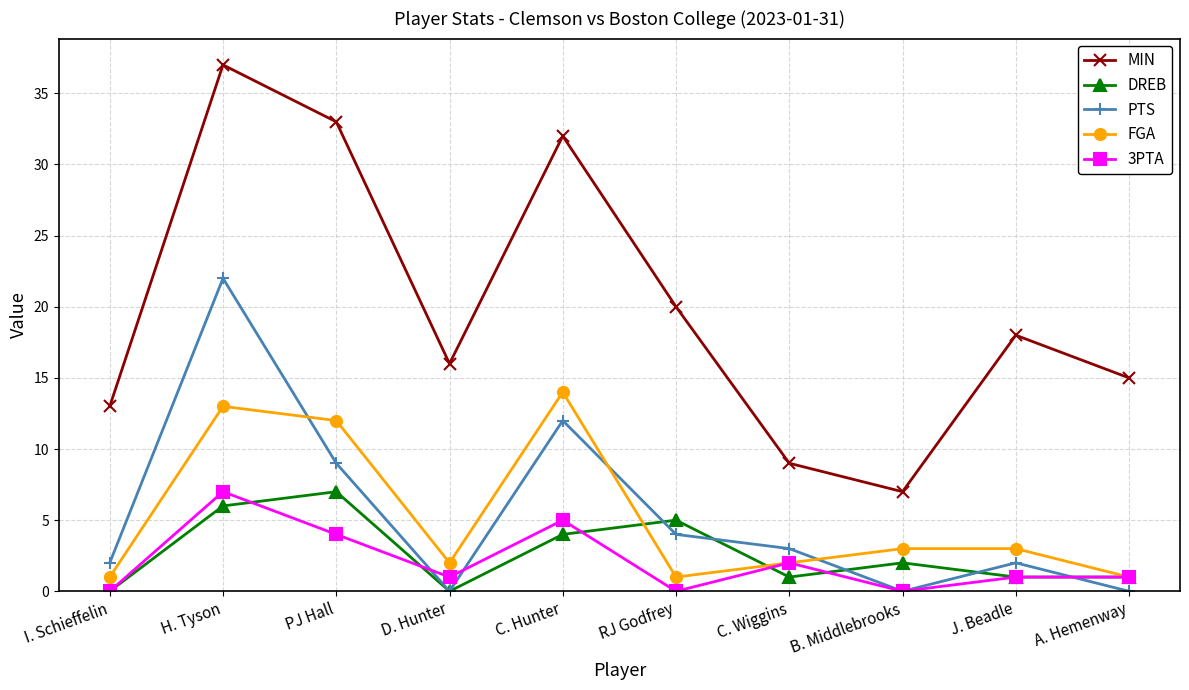

Reading right to left, transcribe all the data shown in this chart.

MIN: A. Hemenway=15	J. Beadle=18	B. Middlebrooks=7	C. Wiggins=9	RJ Godfrey=20	C. Hunter=32	D. Hunter=16	PJ Hall=33	H. Tyson=37	I. Schieffelin=13
DREB: A. Hemenway=1	J. Beadle=1	B. Middlebrooks=2	C. Wiggins=1	RJ Godfrey=5	C. Hunter=4	D. Hunter=0	PJ Hall=7	H. Tyson=6	I. Schieffelin=0
PTS: A. Hemenway=0	J. Beadle=2	B. Middlebrooks=0	C. Wiggins=3	RJ Godfrey=4	C. Hunter=12	D. Hunter=0	PJ Hall=9	H. Tyson=22	I. Schieffelin=2
FGA: A. Hemenway=1	J. Beadle=3	B. Middlebrooks=3	C. Wiggins=2	RJ Godfrey=1	C. Hunter=14	D. Hunter=2	PJ Hall=12	H. Tyson=13	I. Schieffelin=1
3PTA: A. Hemenway=1	J. Beadle=1	B. Middlebrooks=0	C. Wiggins=2	RJ Godfrey=0	C. Hunter=5	D. Hunter=1	PJ Hall=4	H. Tyson=7	I. Schieffelin=0